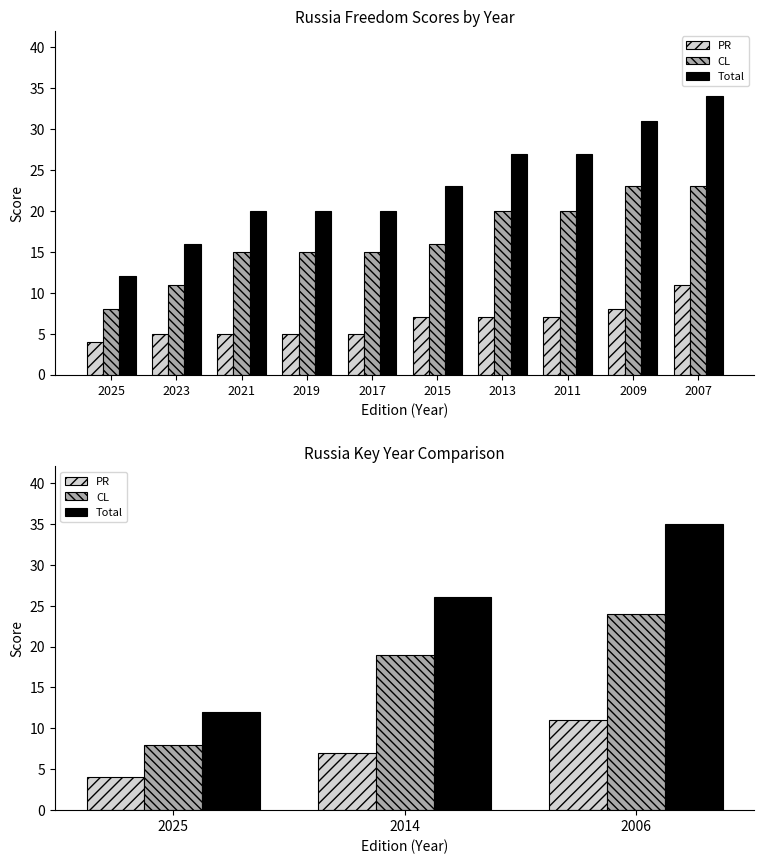

Is the value of PR at 2023 greater than the value of CL at 2023?

No